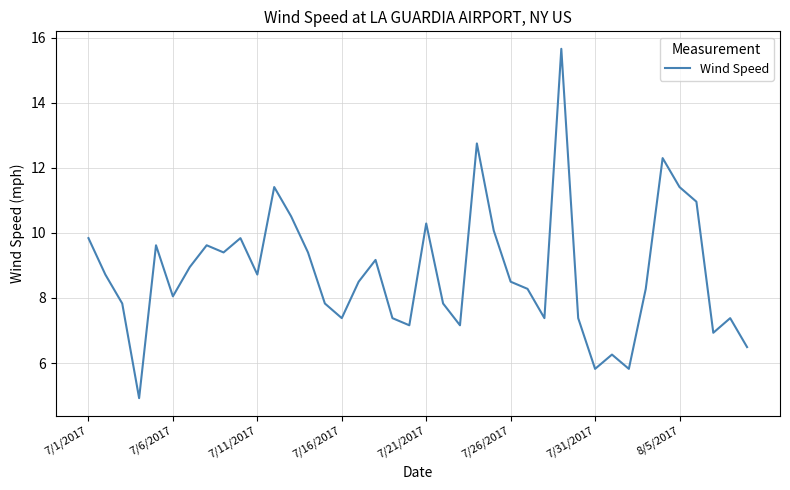

What is the smallest value displayed?

4.9